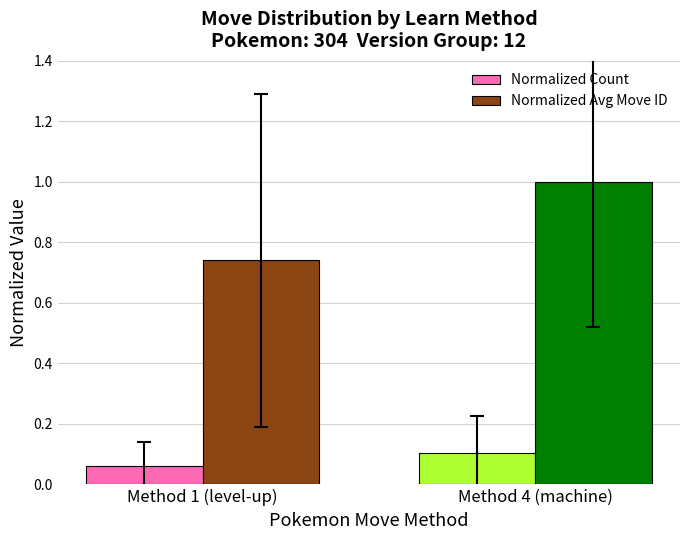

Which series changed the most between Method 1 (level-up) and Method 4 (machine)?

Normalized Avg Move ID